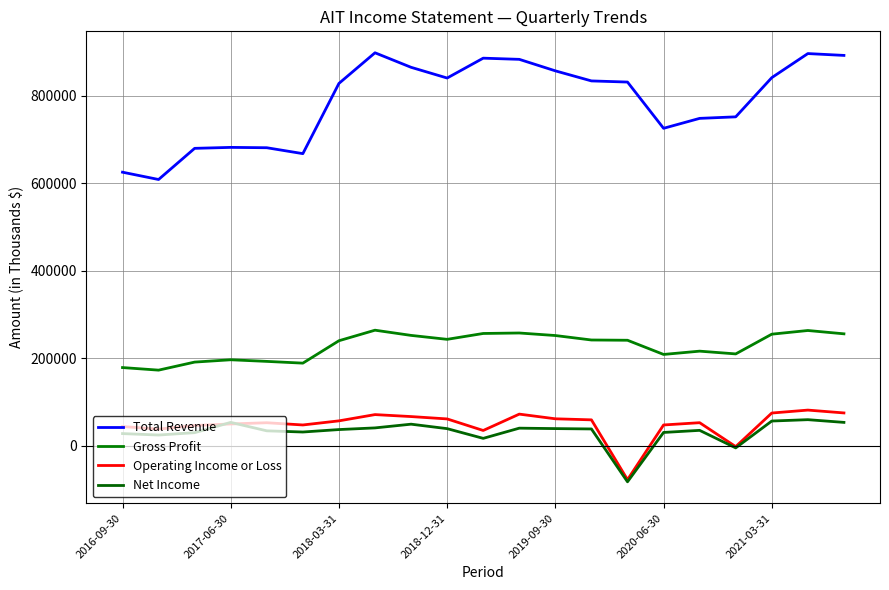

How many lines are shown in the chart?

4